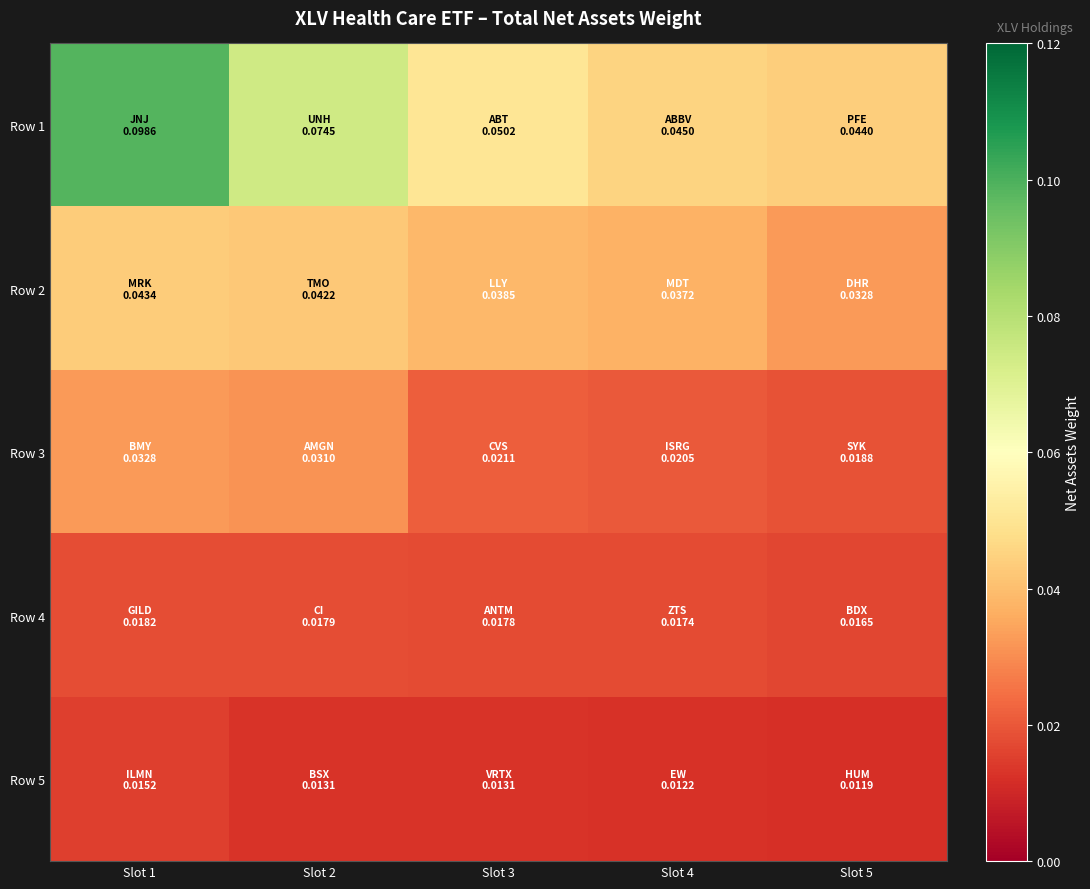

At Slot 4, list the series in order from largest to smallest.

Row 1, Row 2, Row 3, Row 4, Row 5